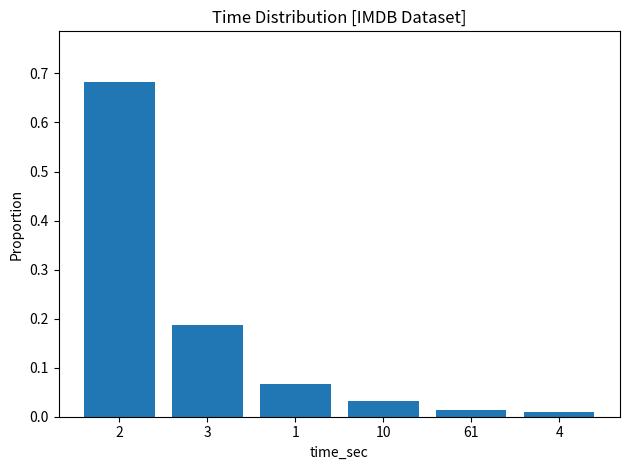

Count the number of data series in this chart.

1